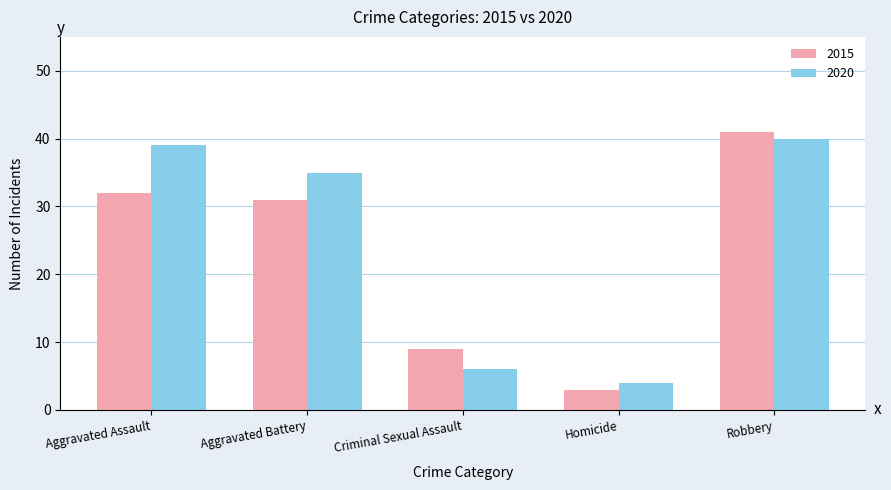

Reading left to right, list all the values displayed in this chart.

2015: 32	31	9	3	41
2020: 39	35	6	4	40